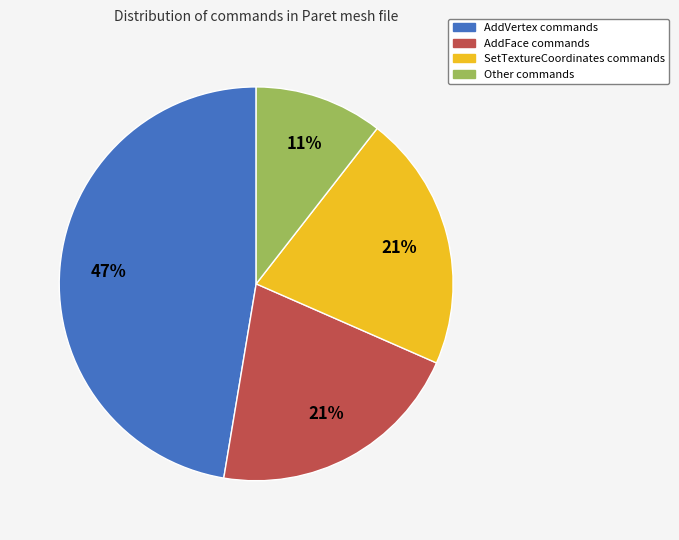

To the nearest percent, what is the average slice percentage?

25%